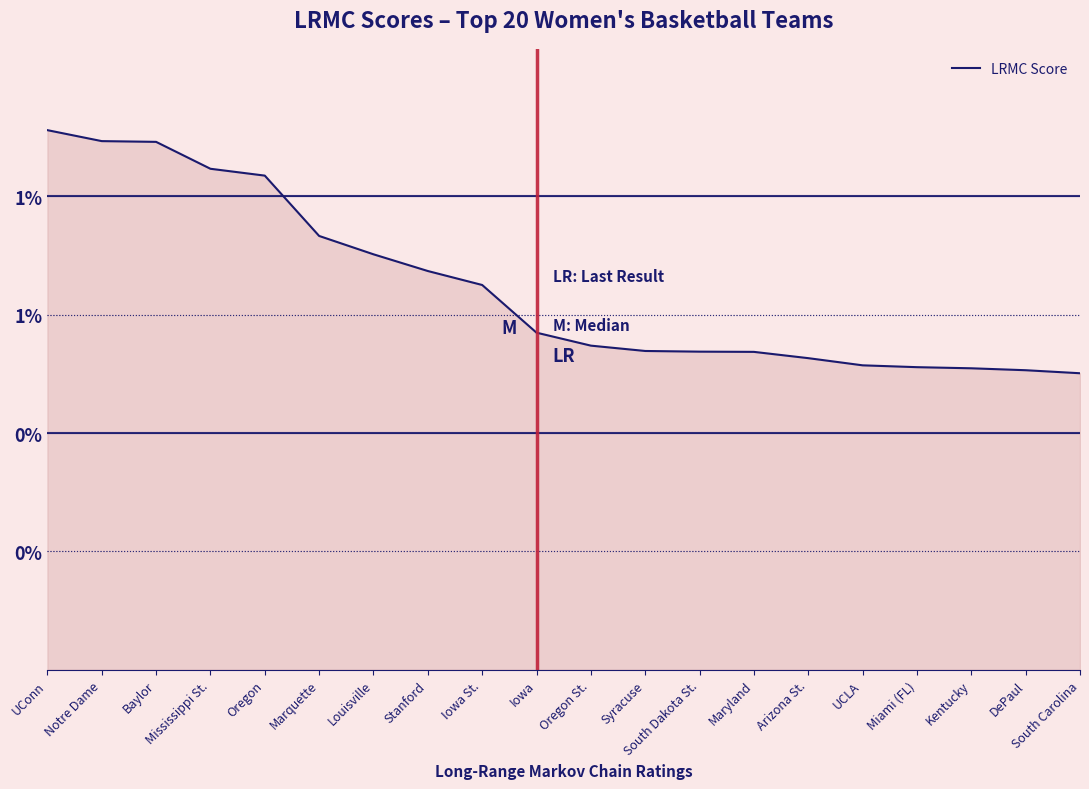

Is it true that the value at Mississippi St. is 0.0?

False